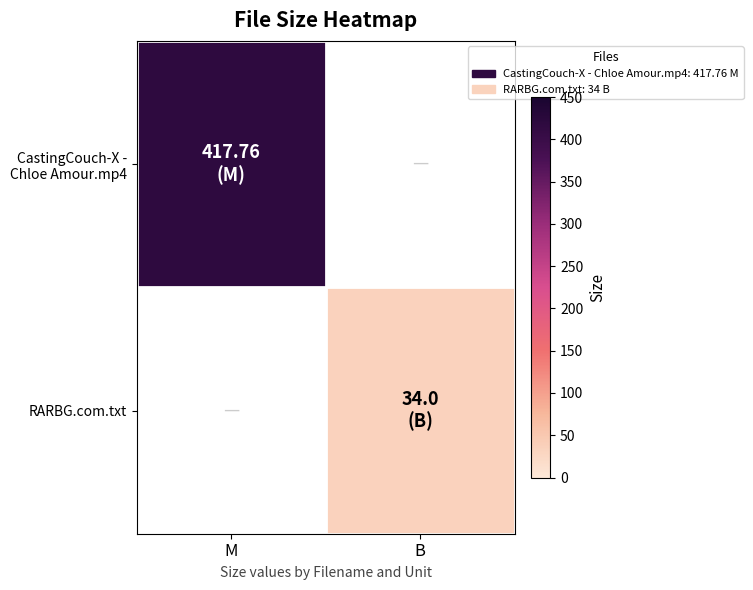

At how many categories does at least one series exceed 222?

1